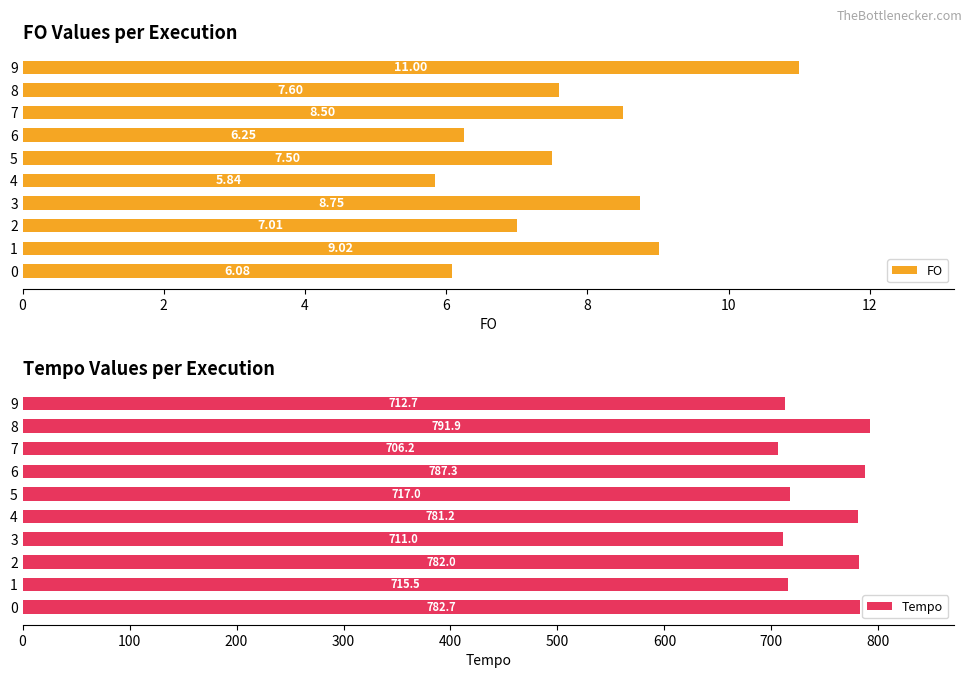

List the labels in order of FO value, smallest first.

4, 0, 6, 2, 5, 8, 7, 3, 1, 9